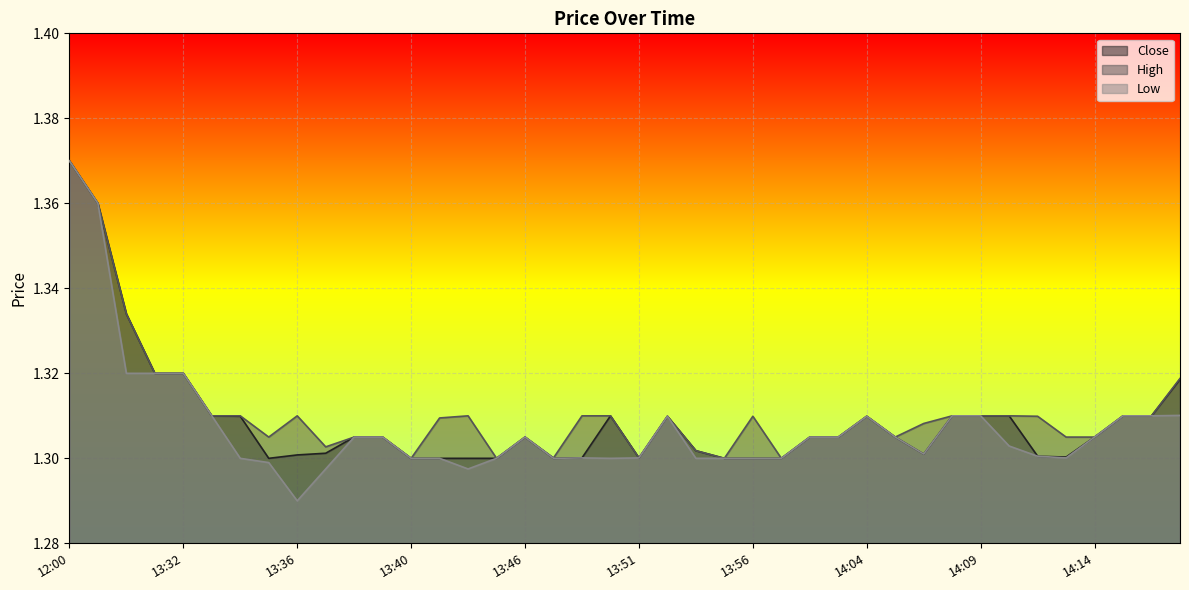

List the series in order of their overall mean, highest first.

High, Close, Low